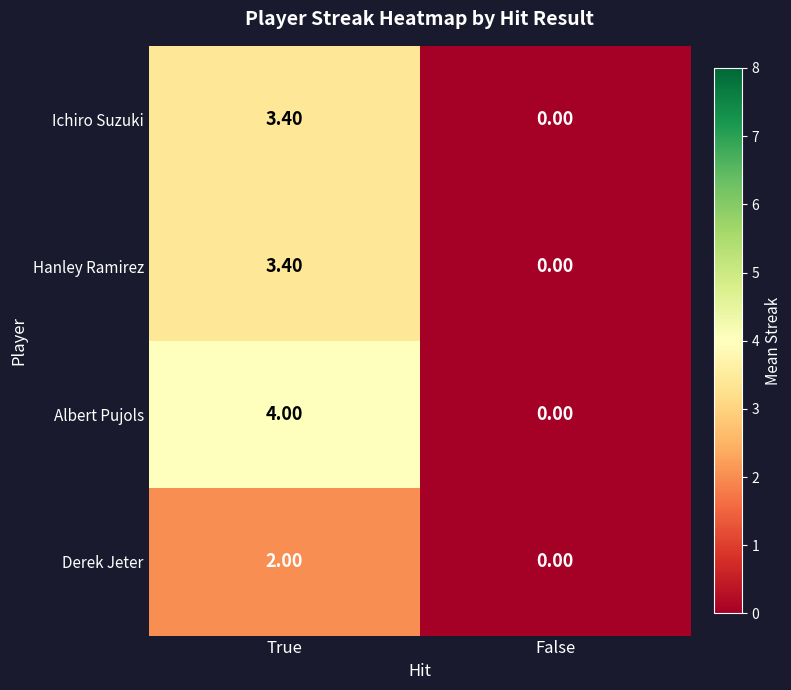

Rank the categories by Albert Pujols value from lowest to highest.

False, True